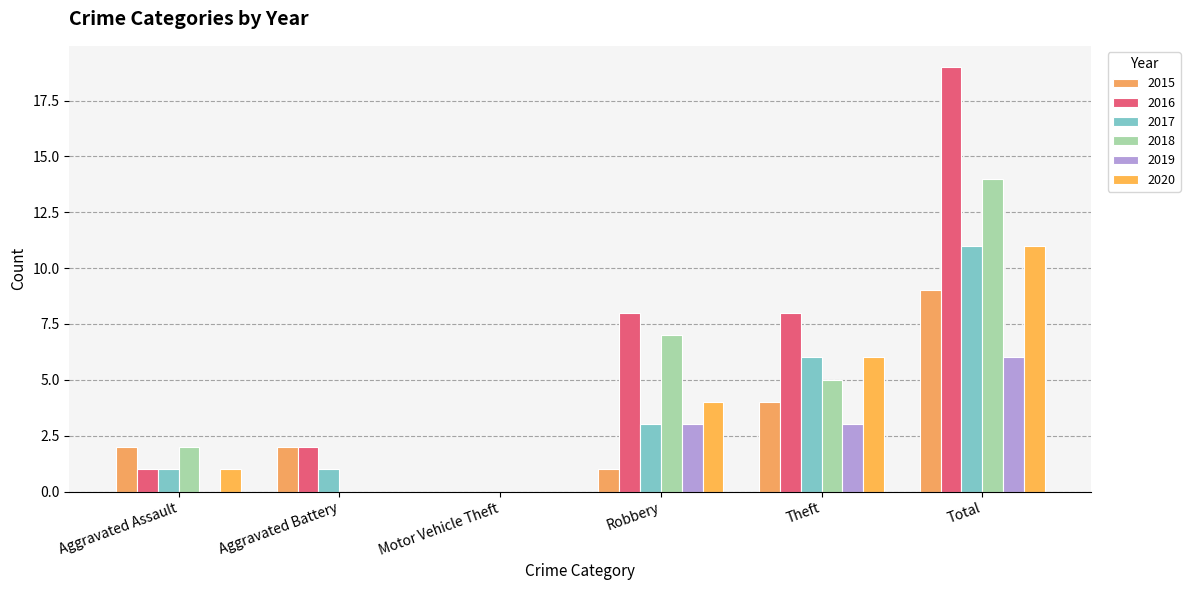

Does the chart contain stacked bars?

No